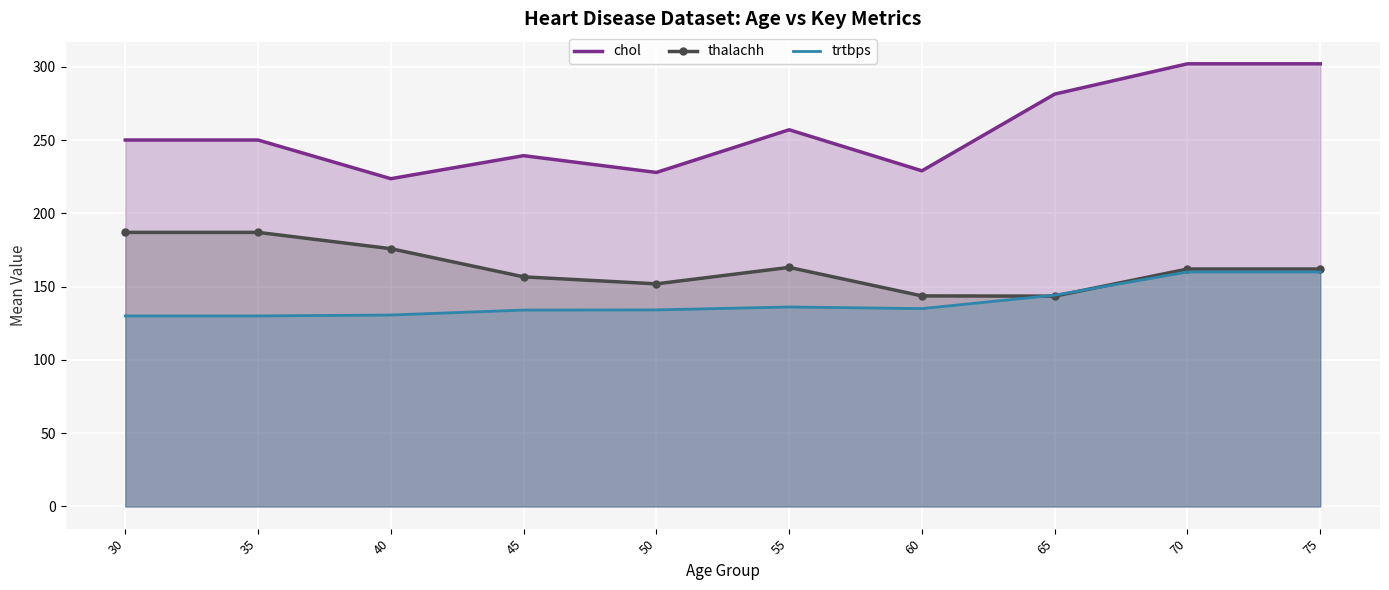

At which label does thalachh reach its peak?

30